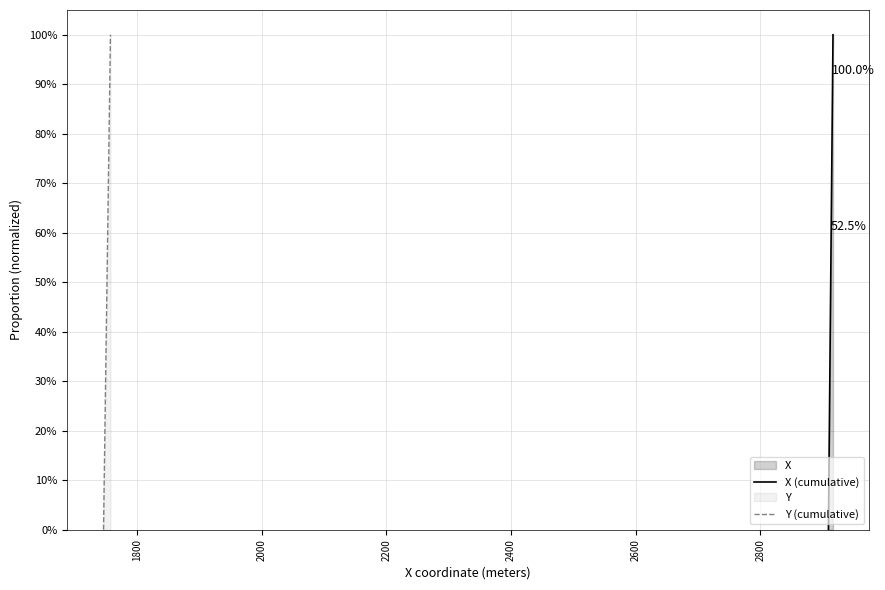

How many lines are shown in the chart?

2